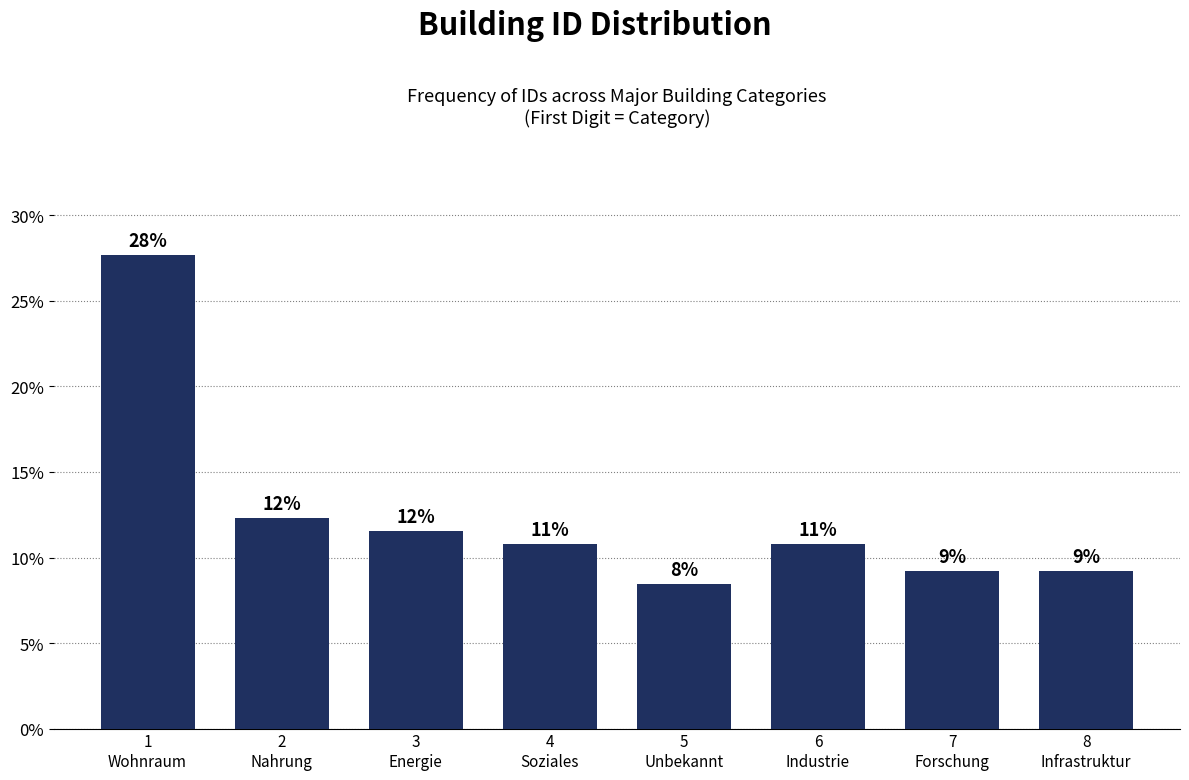

Does the chart contain any negative values?

No